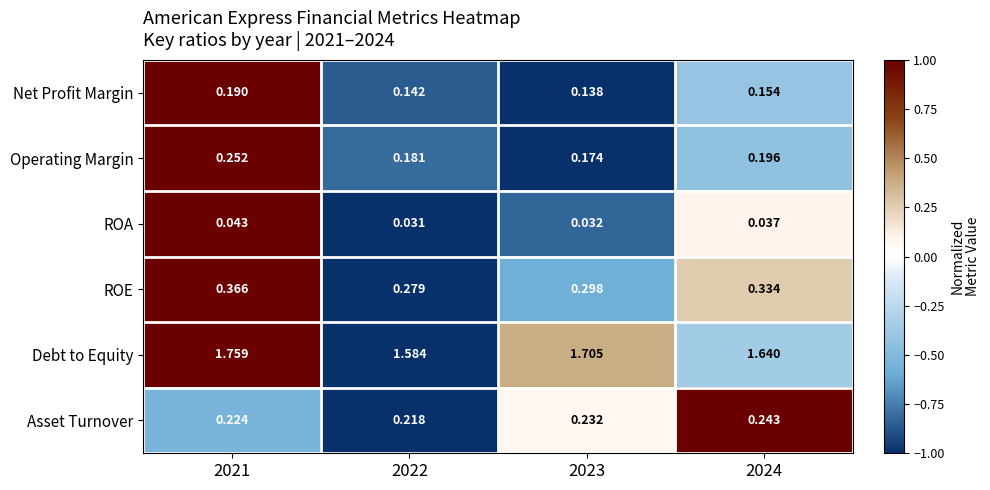

Rank the series at 2022 from lowest to highest value.

ROA, Net Profit Margin, Operating Margin, Asset Turnover, ROE, Debt to Equity